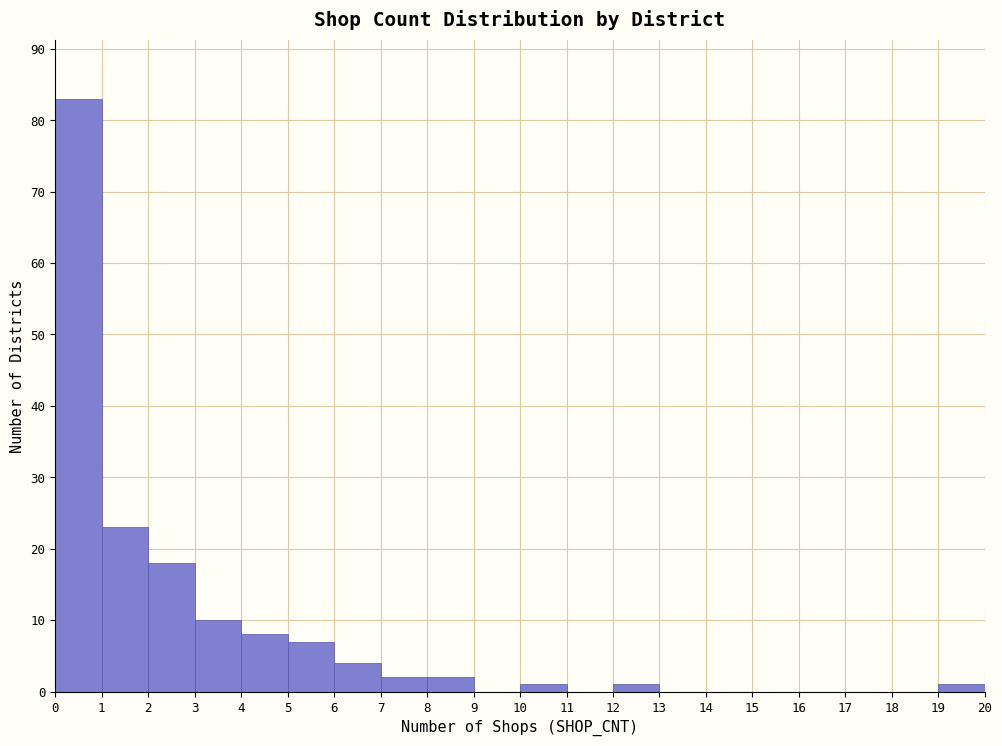

Which range on the x-axis has the tallest bar?

0 to 1